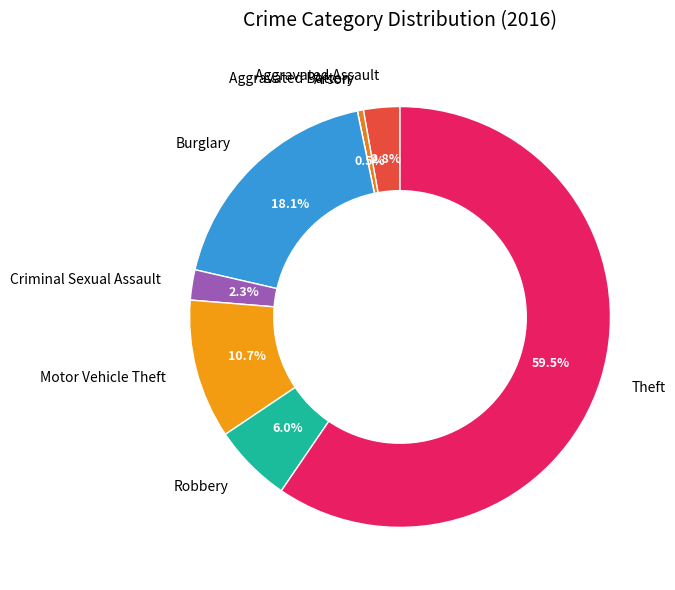

To the nearest percent, what is the average slice percentage?

12%